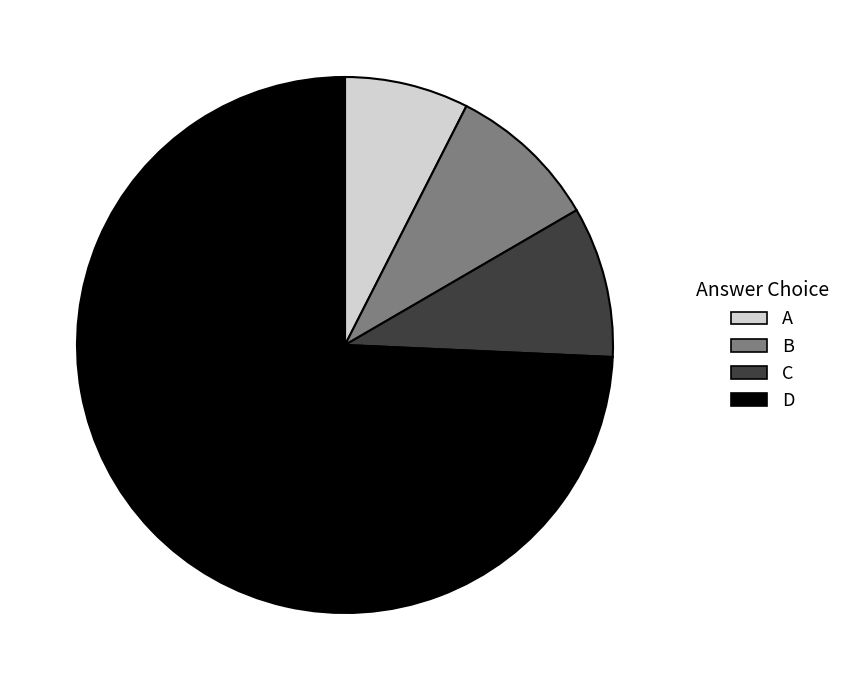

Does any single category account for the majority?

Yes